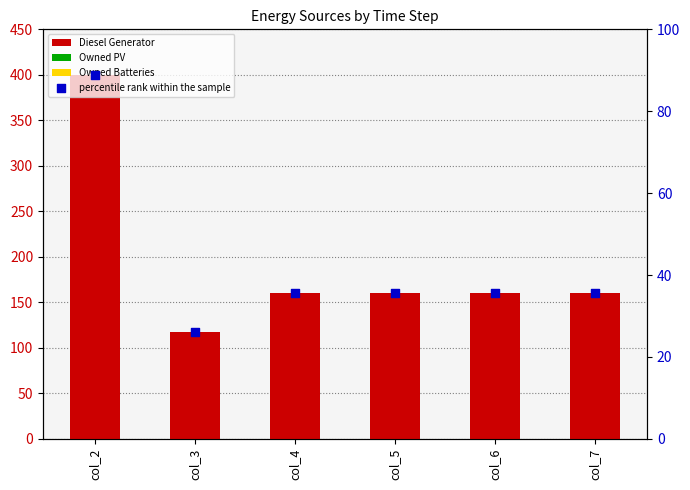

Which series has the largest Y range (max minus min)?

Diesel Generator